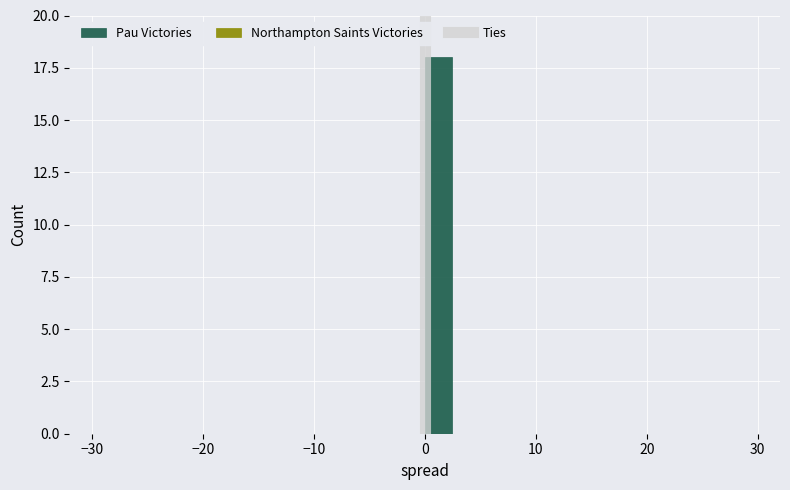

Read against the x-axis, roughly where is the centre of the tallest bar?

1